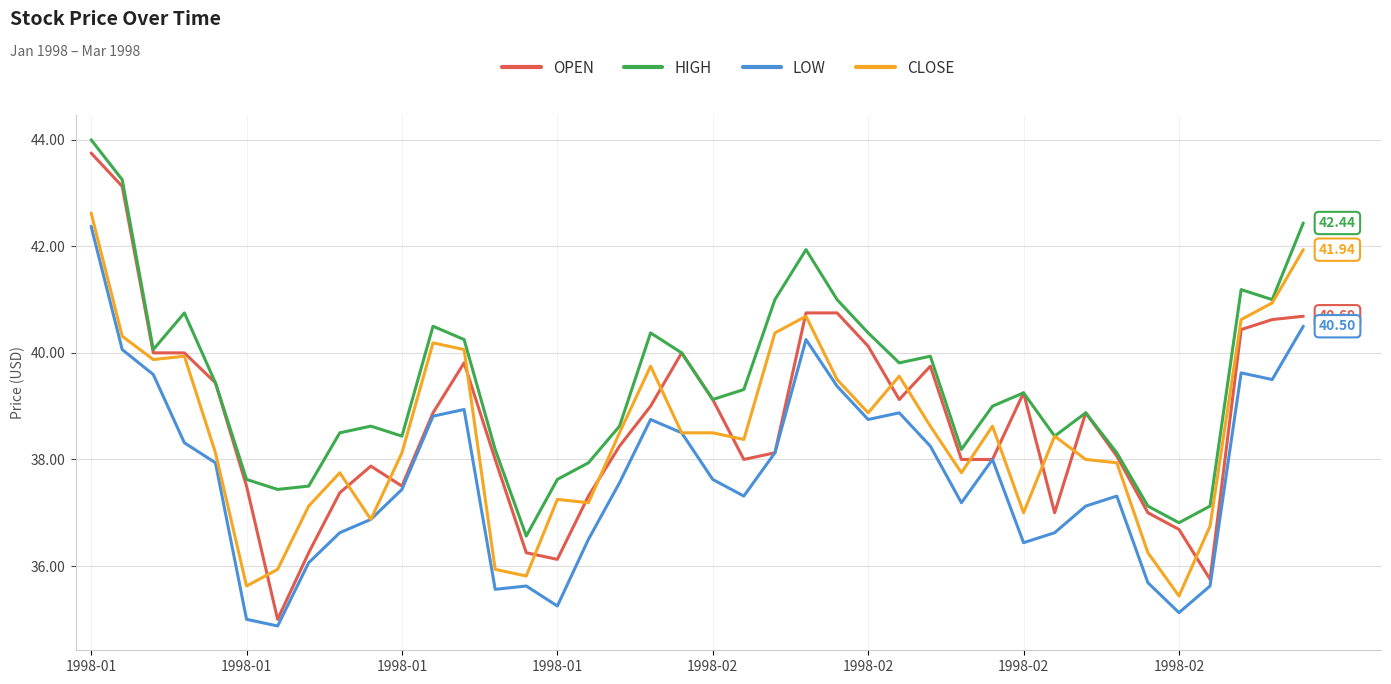

Which series has the widest spread of values?

OPEN